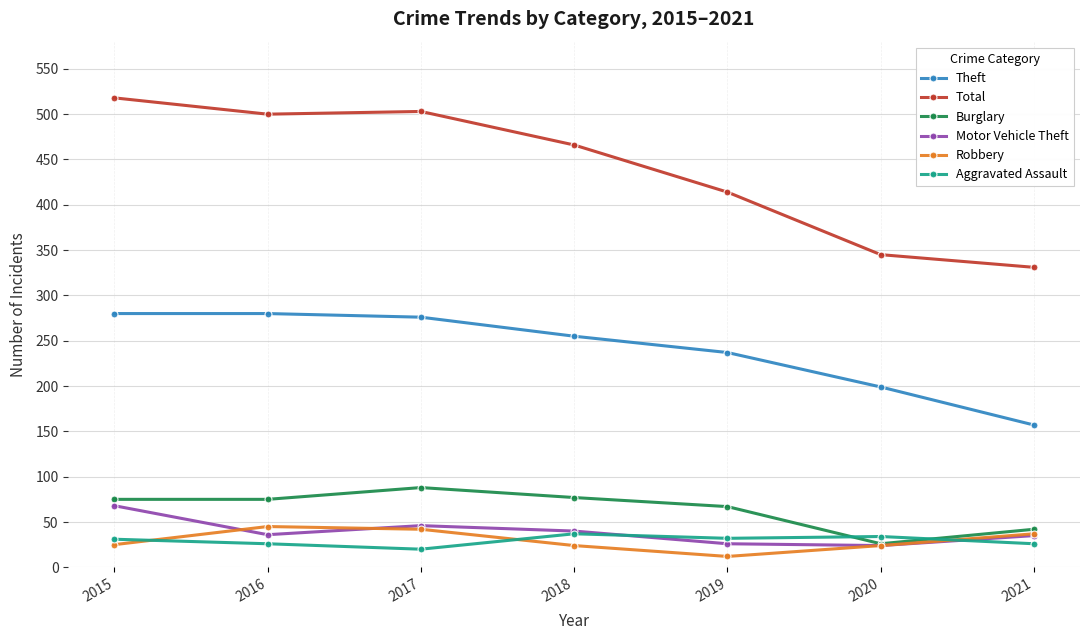

What is the greatest value displayed?

518